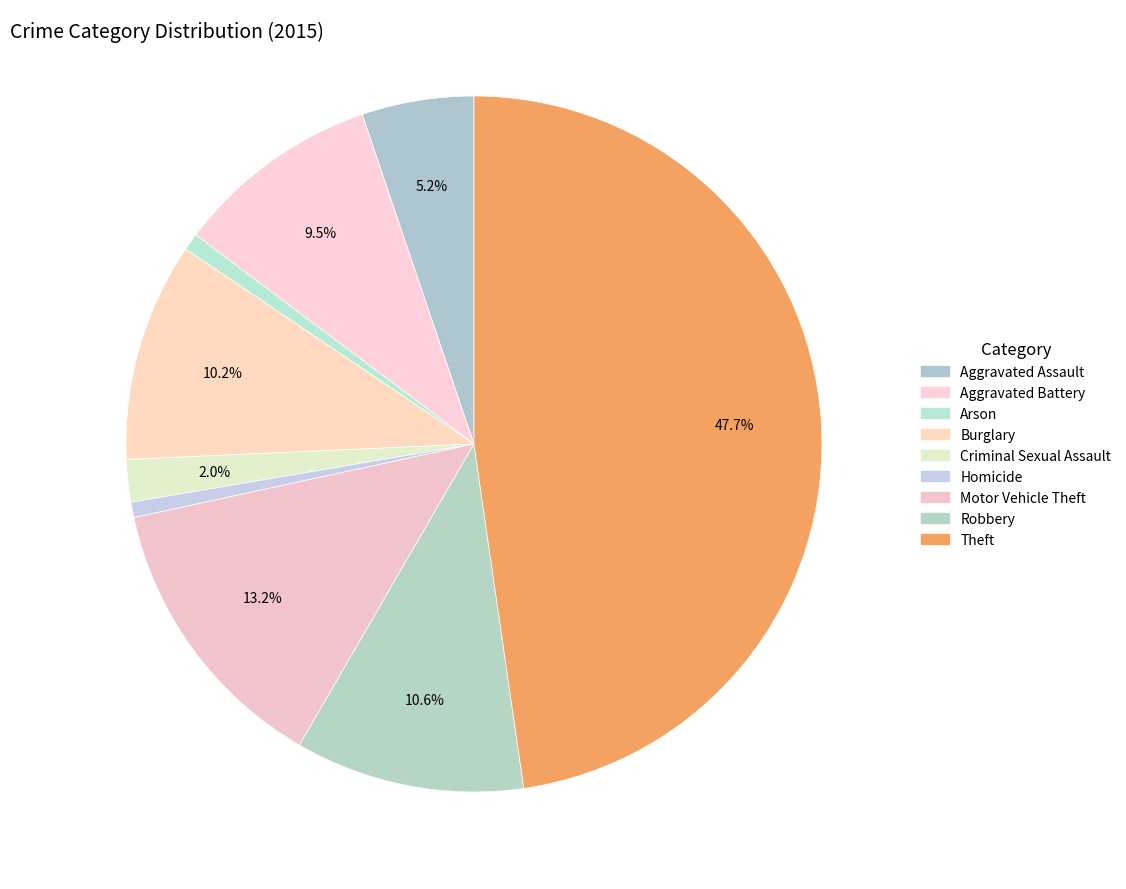

How many segments does this pie chart have?

9